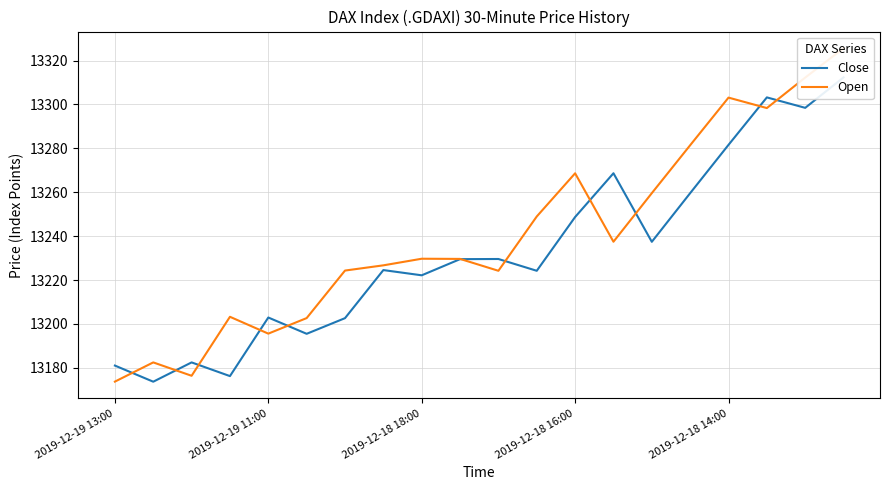

How many distinct data groups are displayed?

2